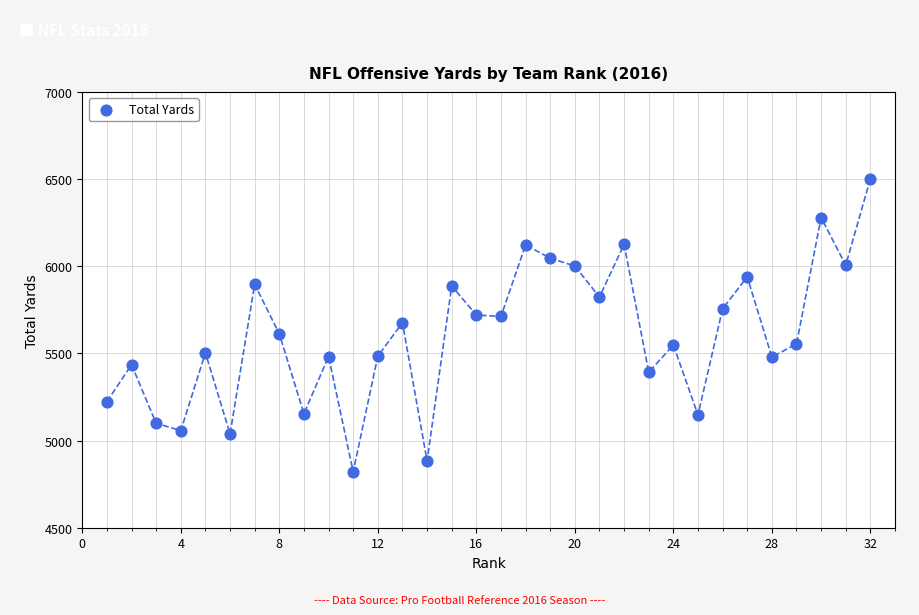

What is the range of Y values (max minus min)?

1681